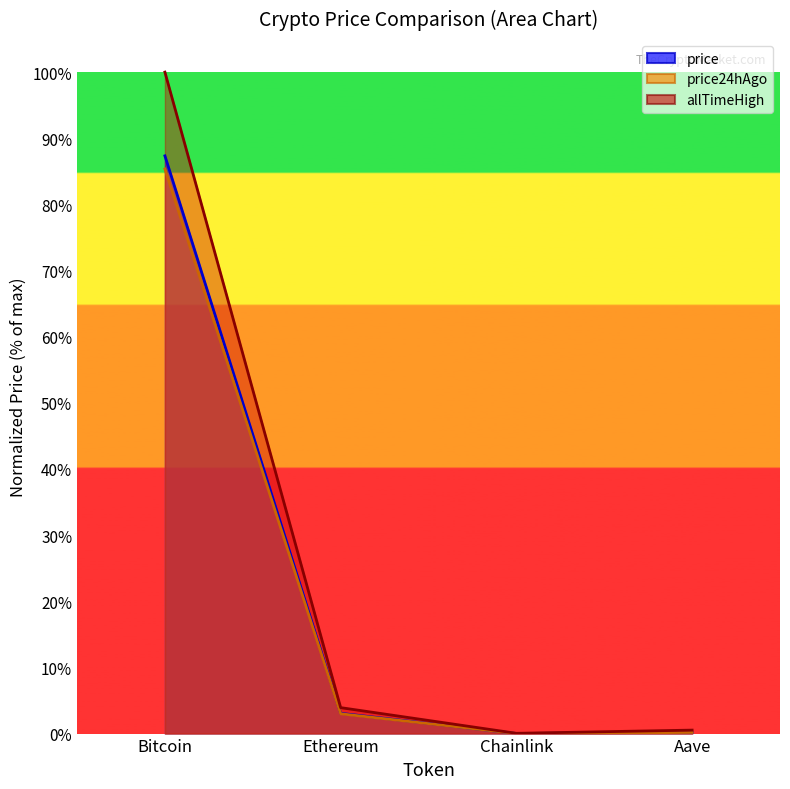

Is it true that price equals 0.0 at Ethereum?

True